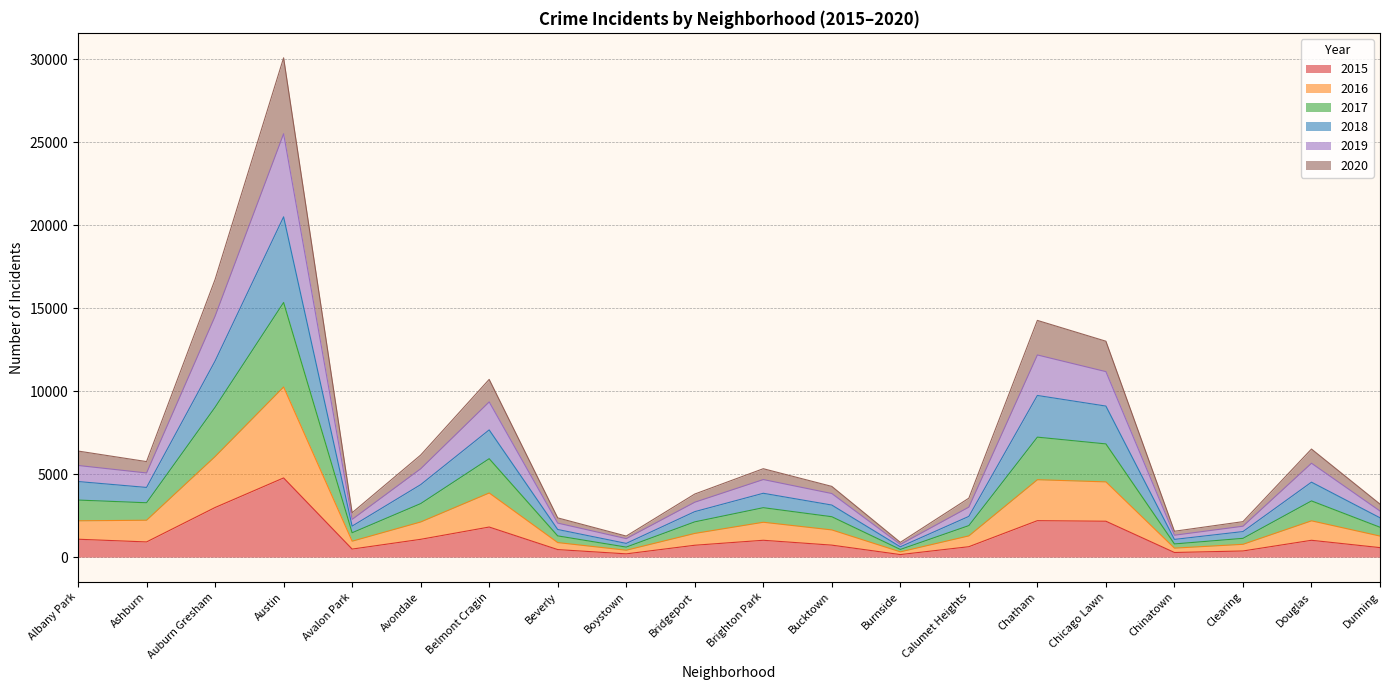

Which category has the highest value in the 2015 series?

Austin